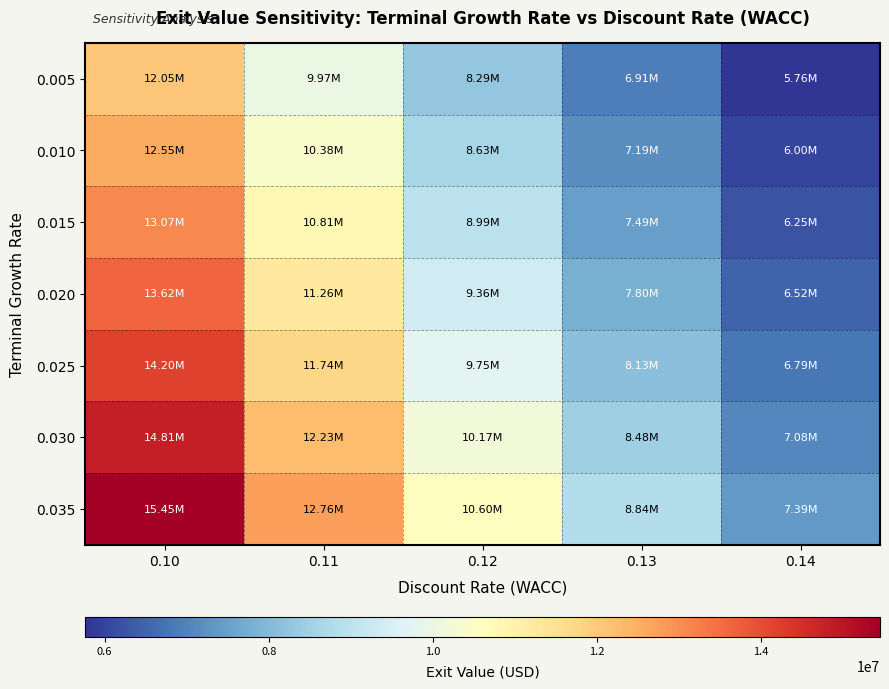

Which series changed the most between 0.10 and 0.11?

0.035